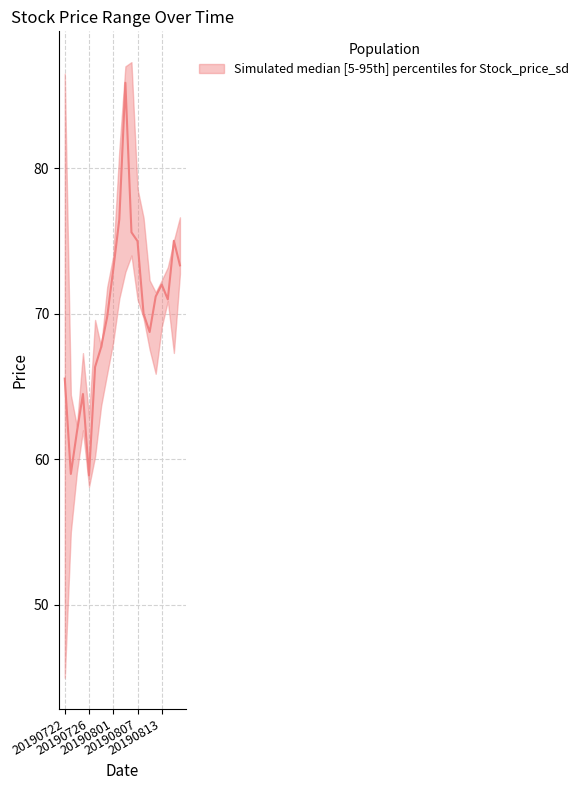

What is the value of the close point at the 1st from the left?

65.5